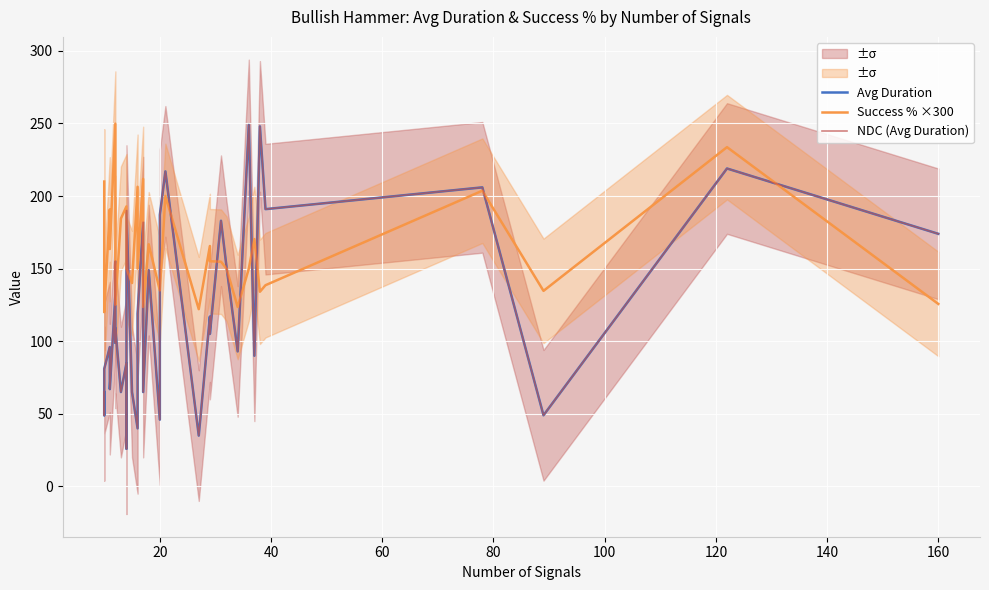

True or false: Avg Duration and NDC (Avg Duration) intersect in this chart.

False